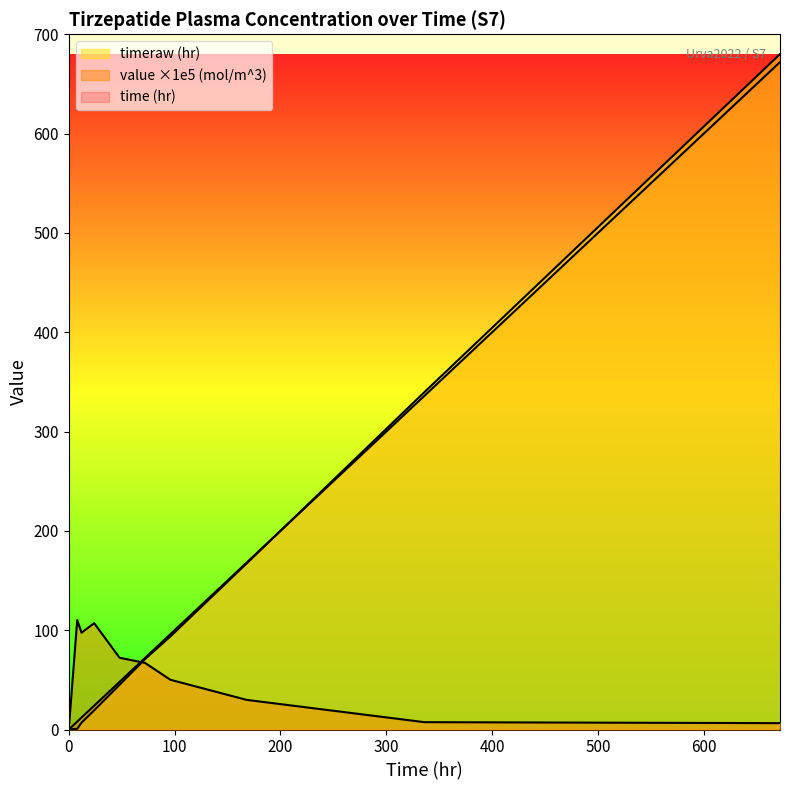

Where is the first local maximum for value (mol/m^3)?

8.0